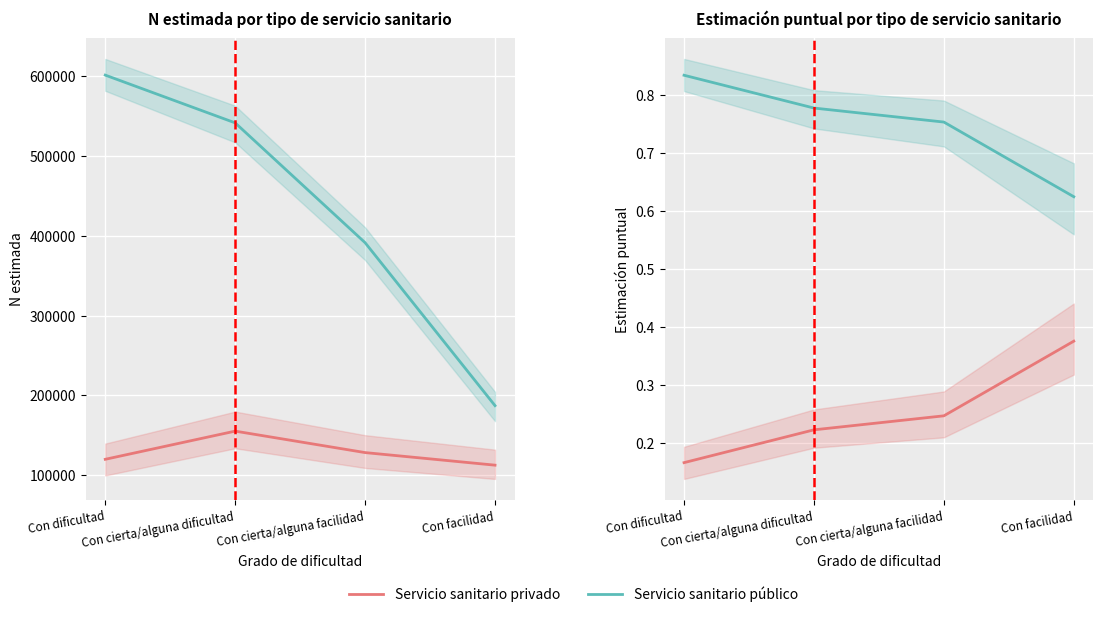

Which series changed the most between Con dificultad and Con cierta/alguna facilidad?

Servicio sanitario privado